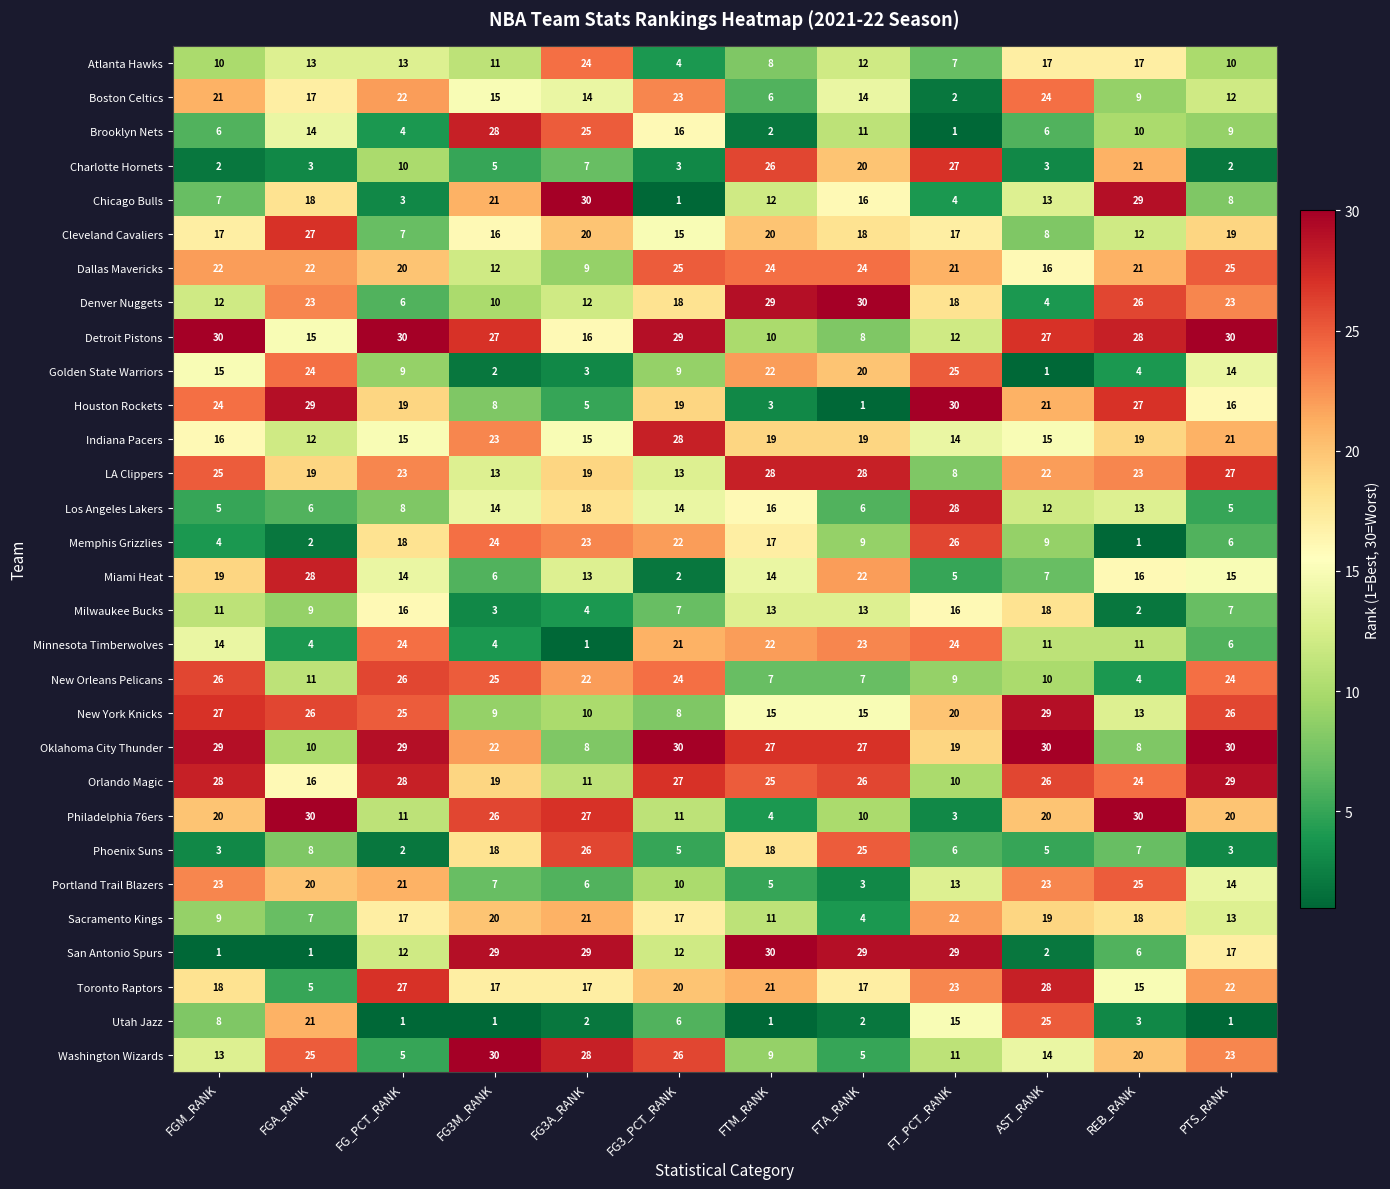

Which category has the highest value in the Washington Wizards series?

FG3M_RANK